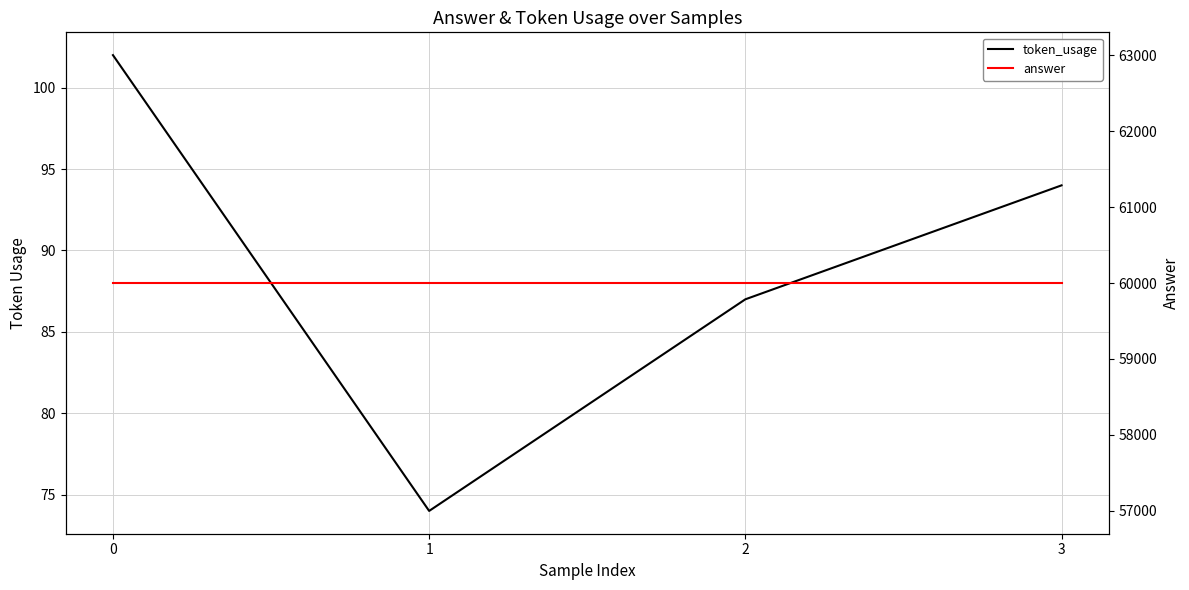

Which series has the widest spread of values?

token_usage